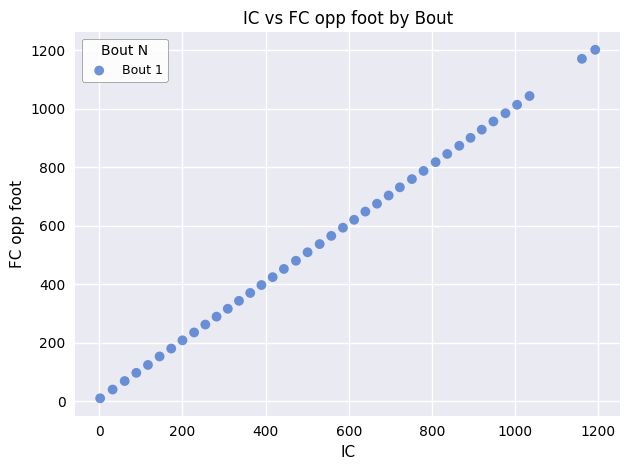

What is the range of X values (max minus min)?

1191